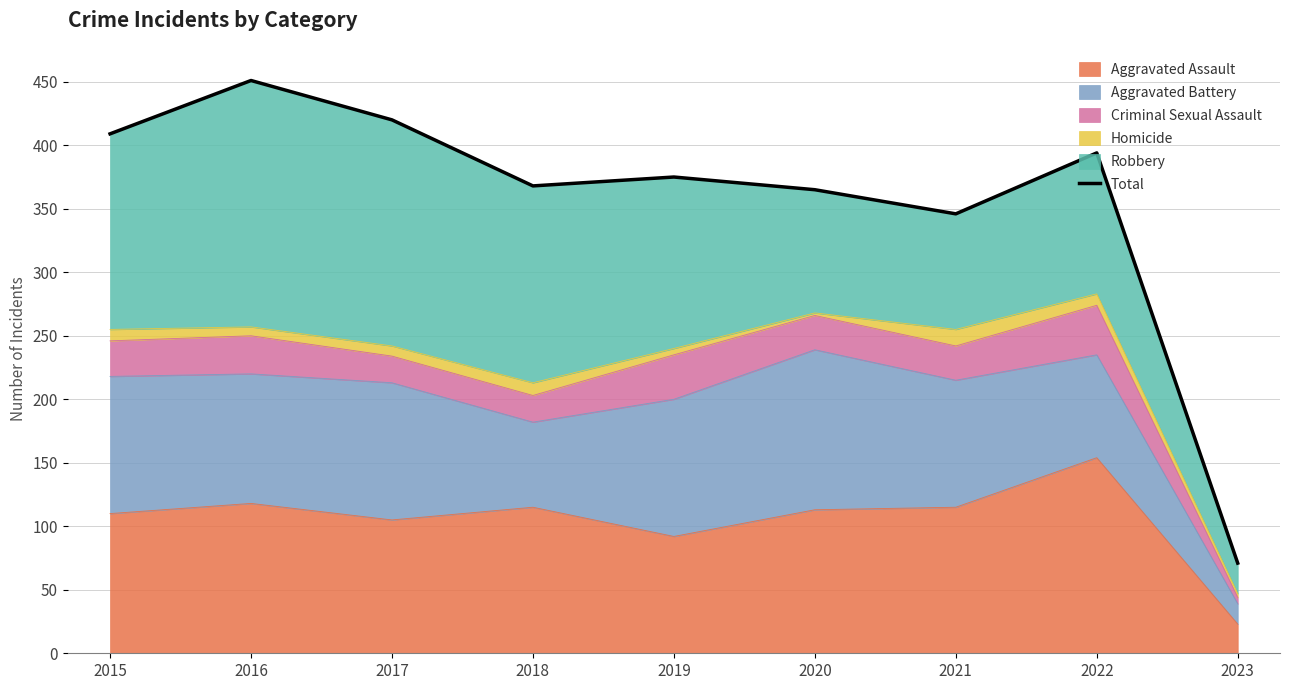

The value at 2020 is 142. True or false?

False